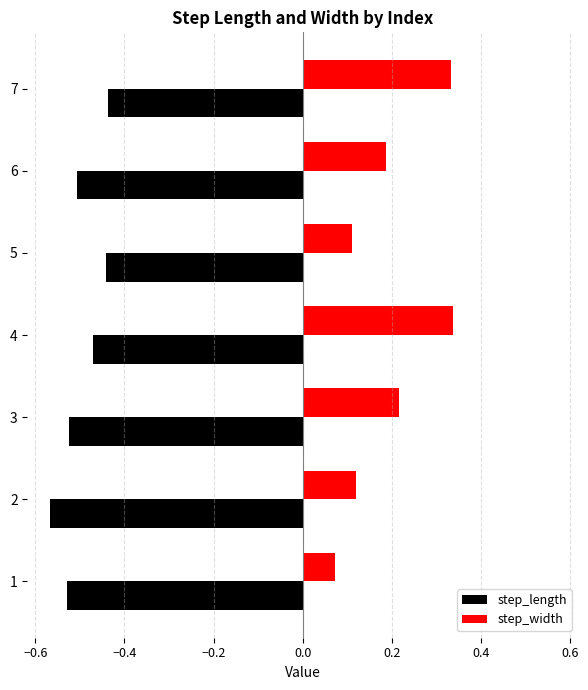

True or false: step_length has a value of -0.5 at 3.

True